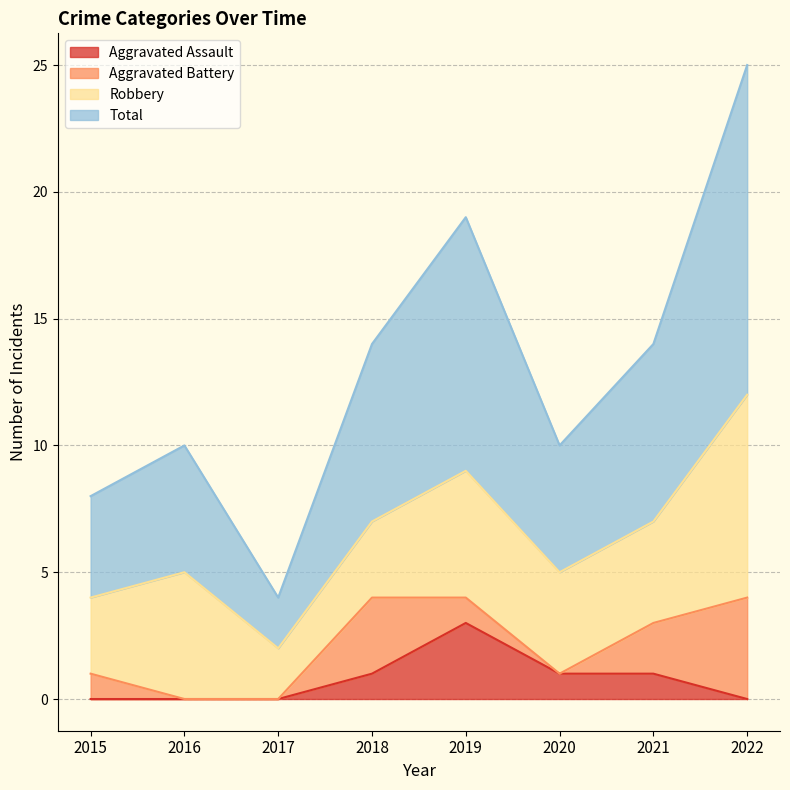

How many data points in Total are above 14?

2